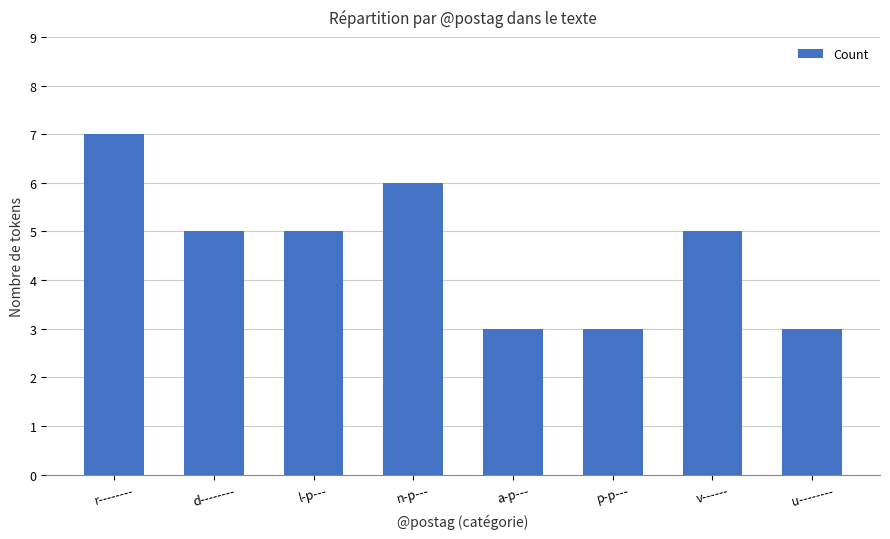

How many series are shown in this chart?

1